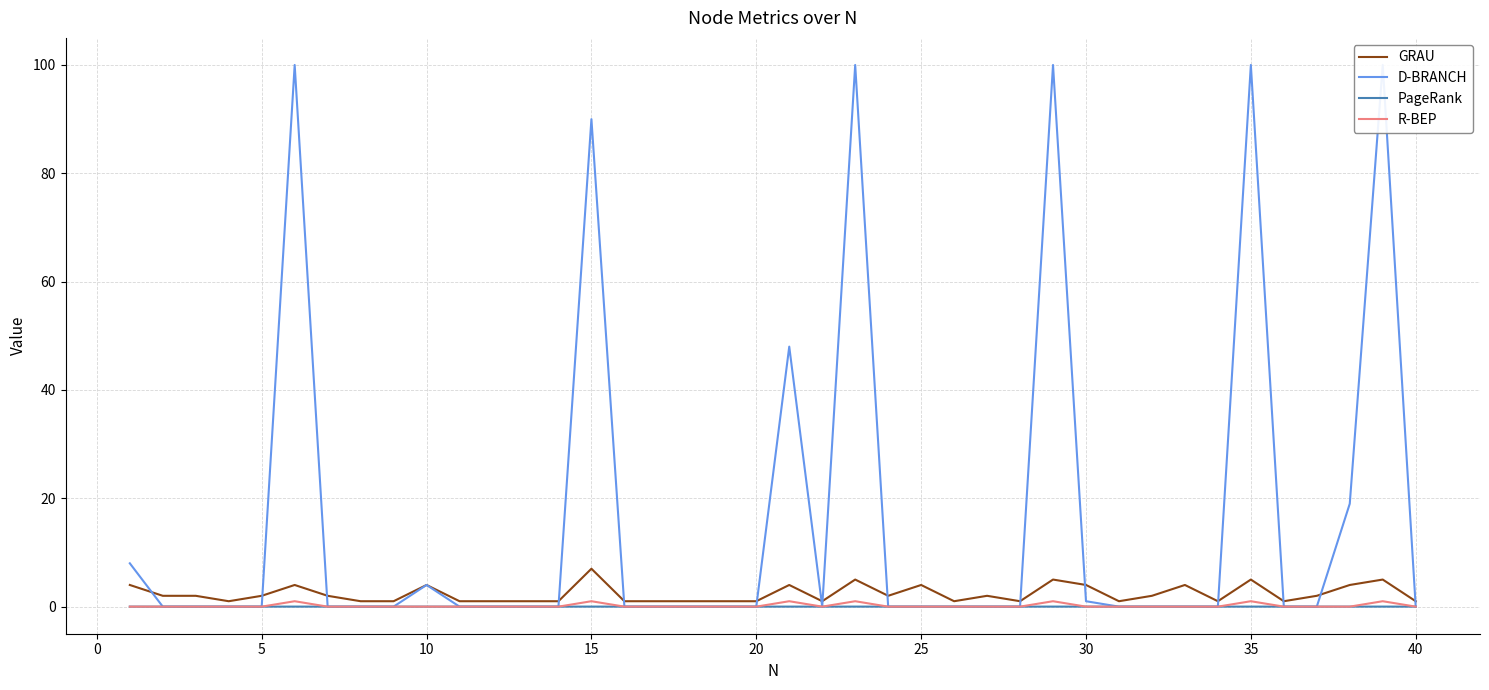

True or false: GRAU has a value of 4.0 at 30.

True